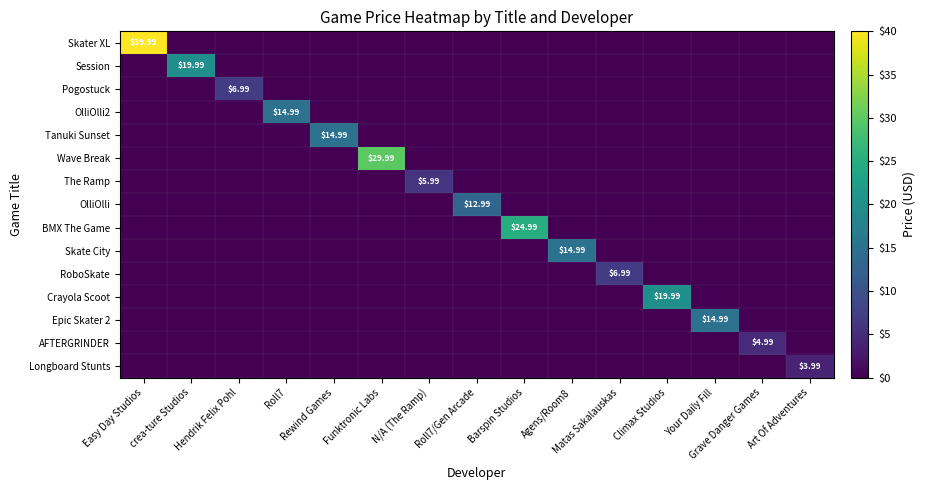

True or false: The Ramp has a value of 0.0 at Roll7.

True